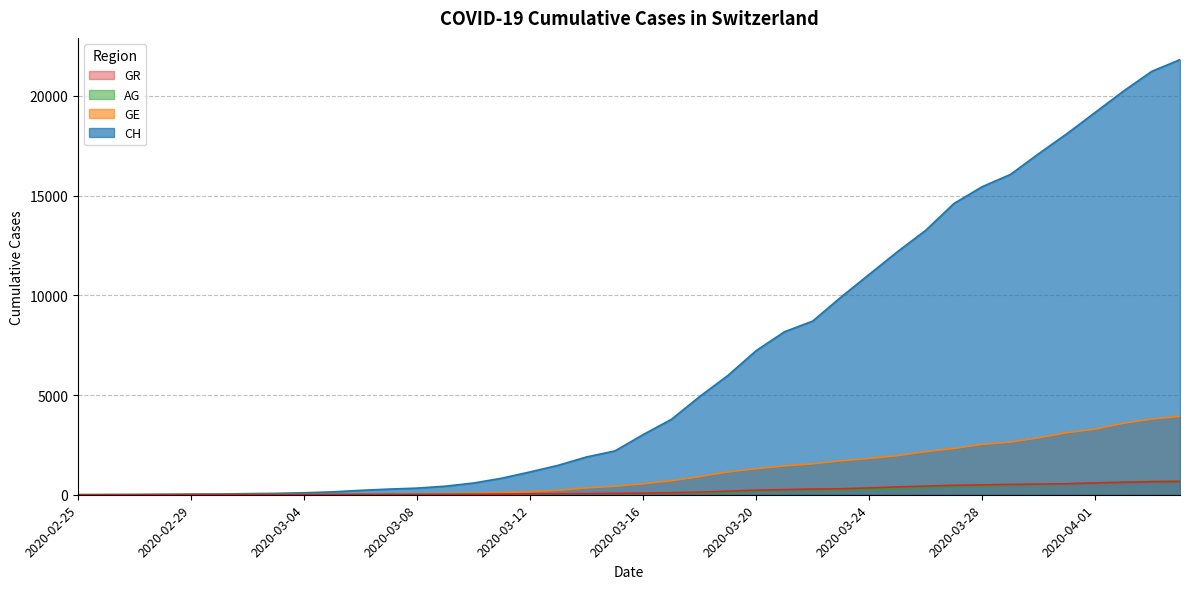

Between 2020-03-20 and 2020-04-02, which series saw the biggest shift?

CH